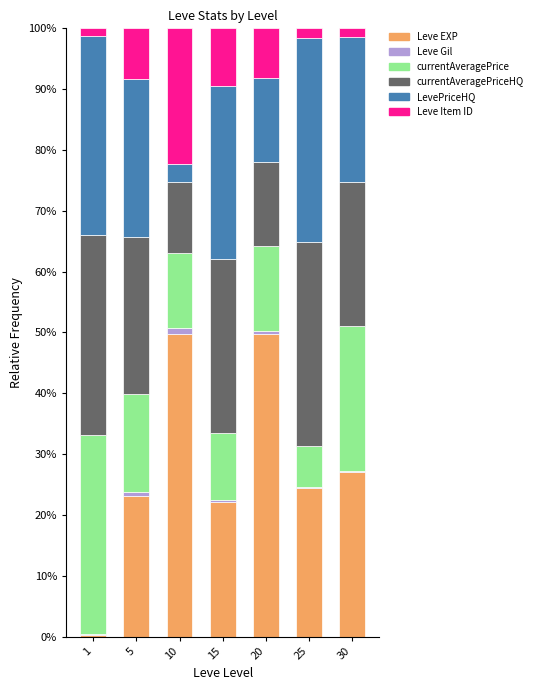

What is the highest value of the Leve EXP series?

49.8